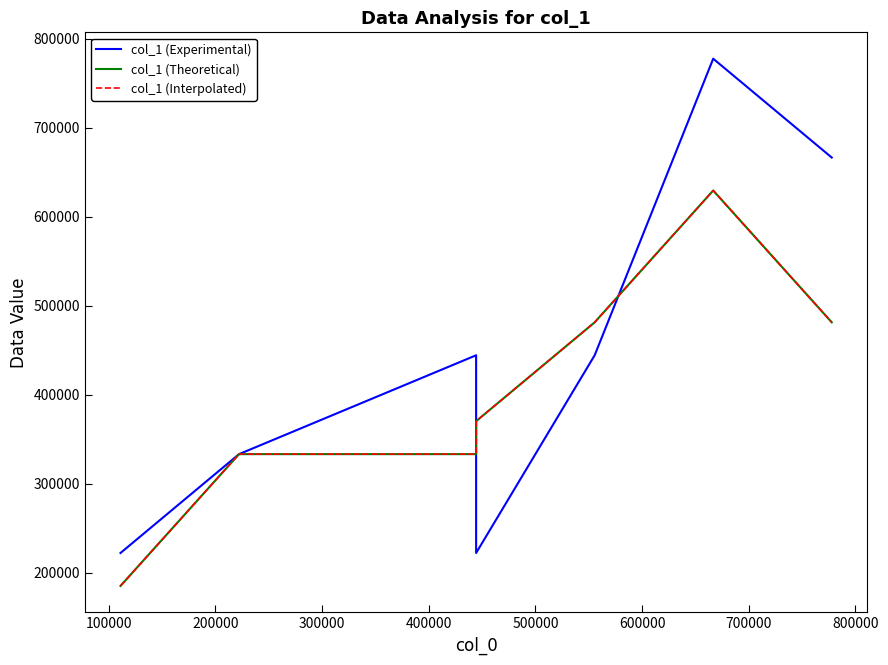

How many categories are shown in the chart?

7